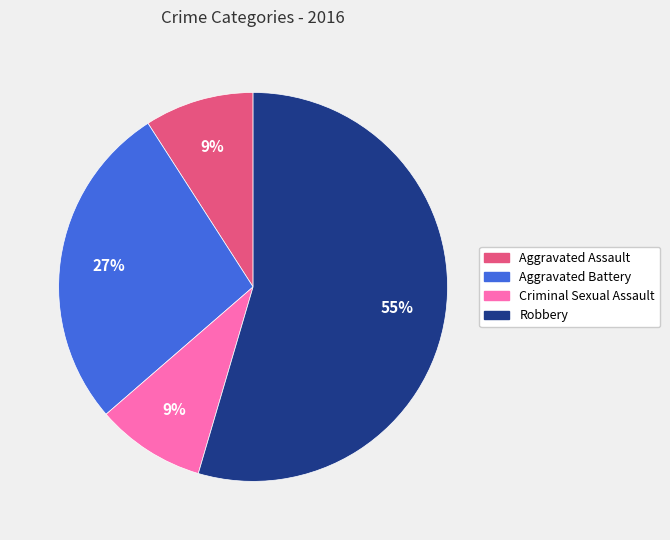

Combined, do Aggravated Assault and Robbery account for over 50%?

Yes